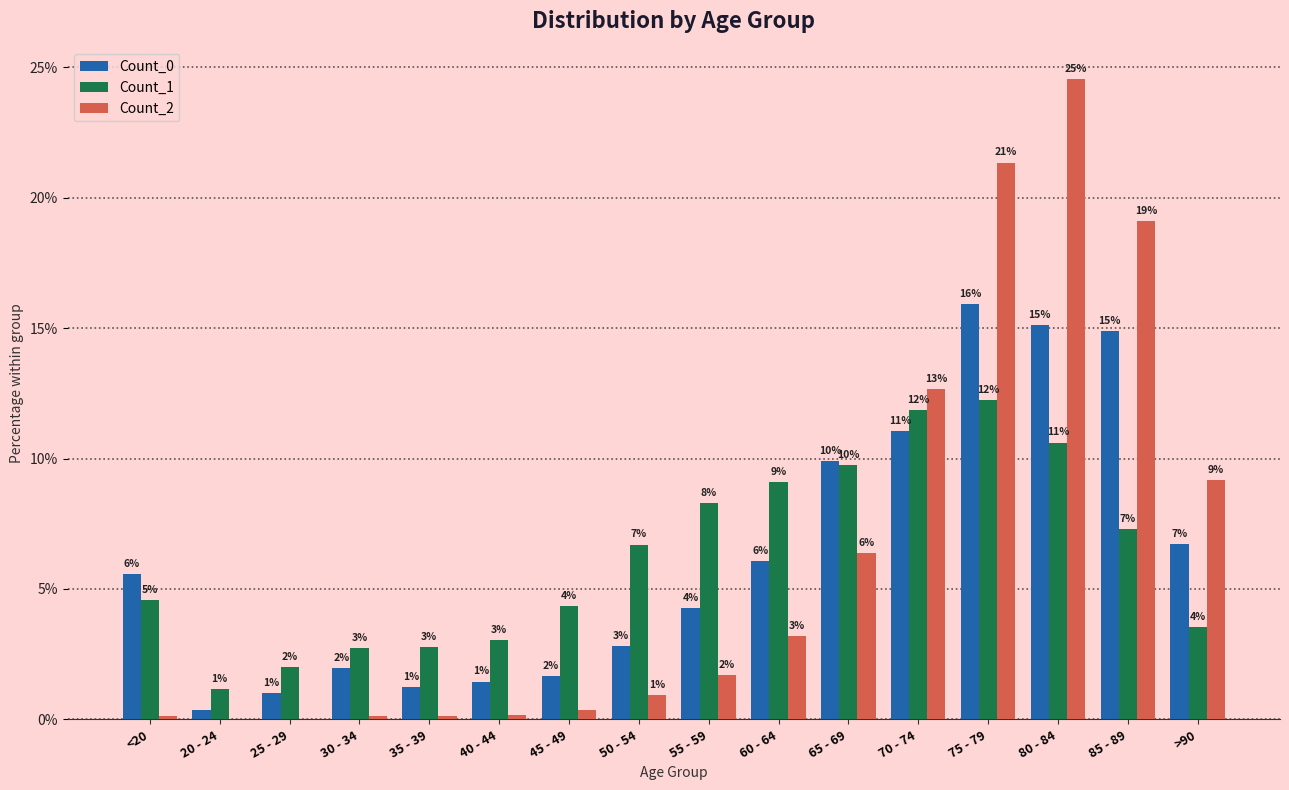

What is the sum of all Count_0 values?

100.0